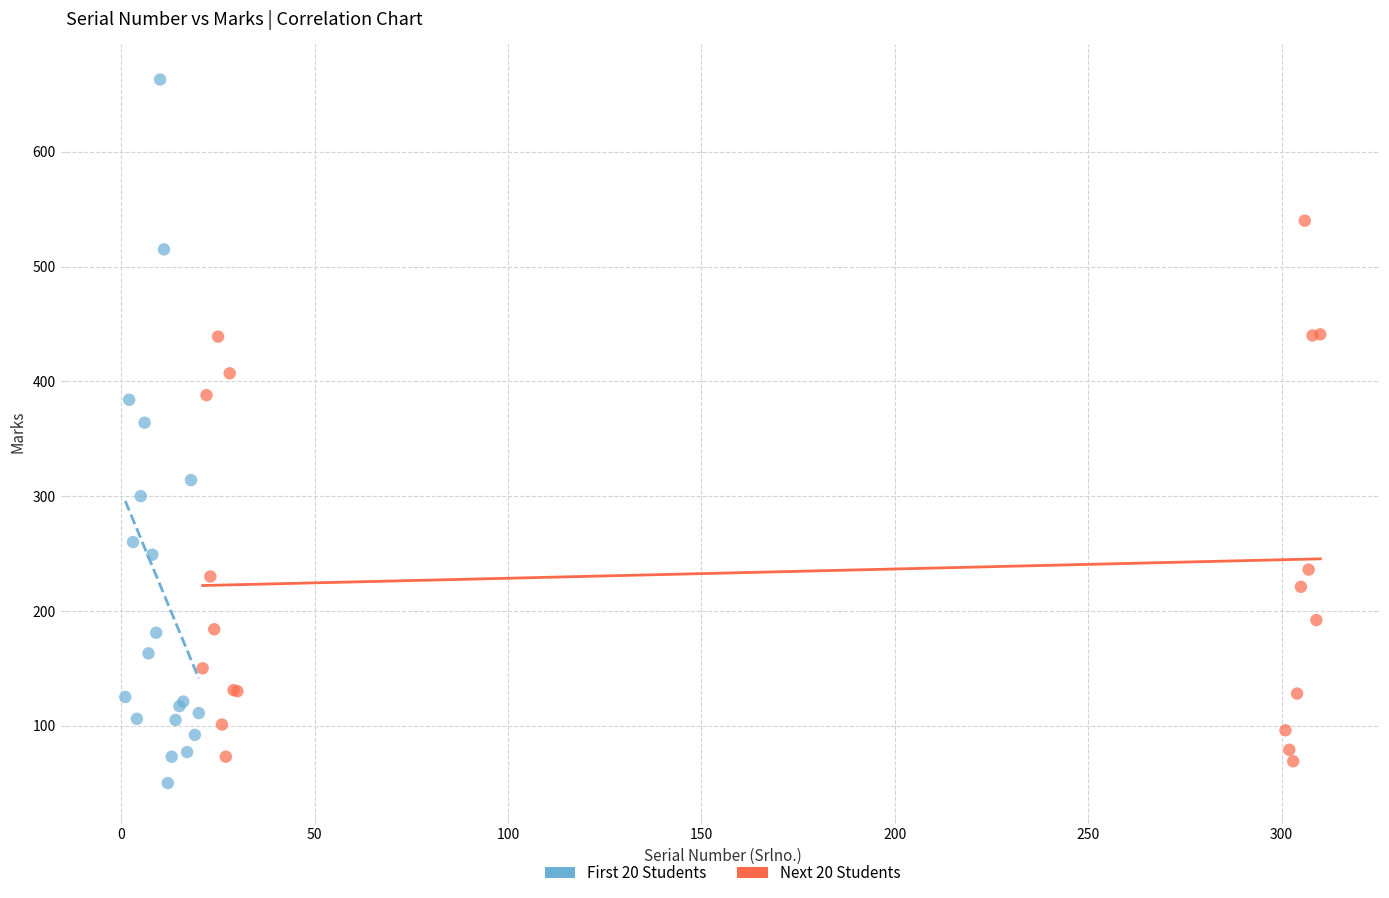

Which series reaches the minimum Y coordinate?

First 20 Students